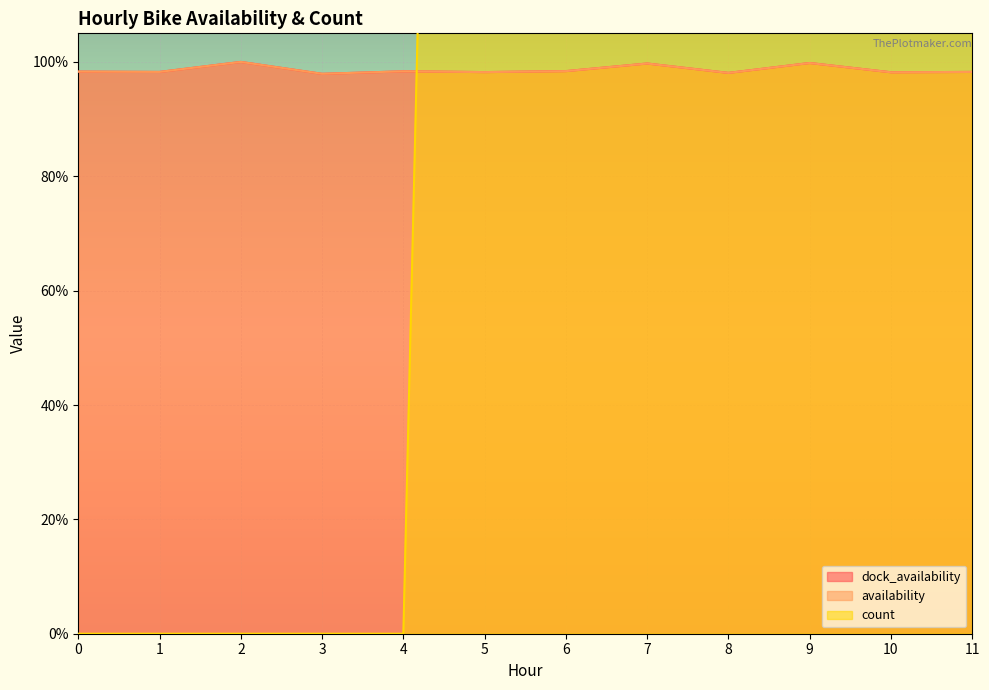

At which category is the sum across all series the highest?

6